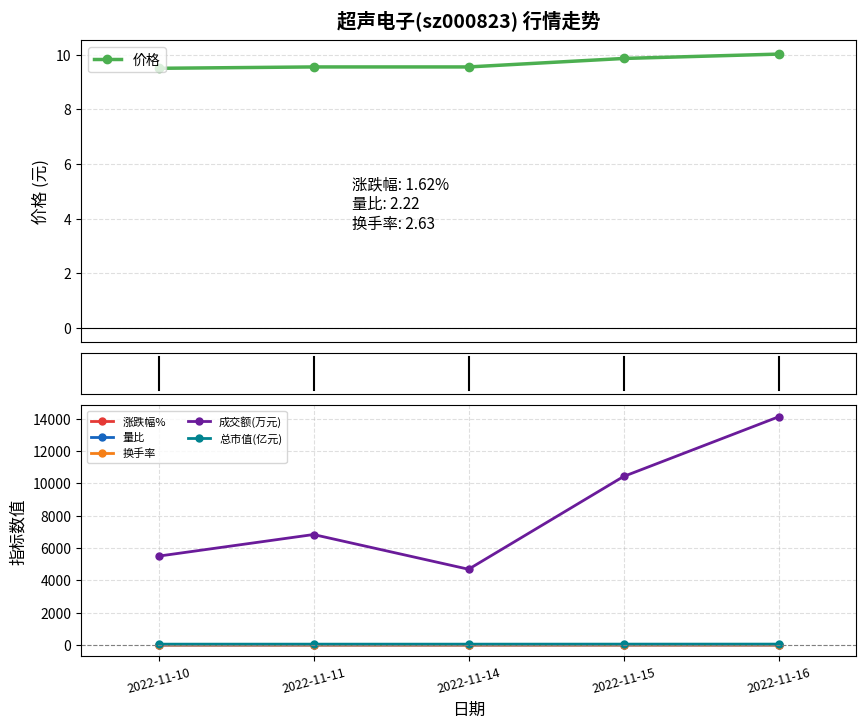

Where is 成交额(万元) nearest to the value 9397?

2022-11-15